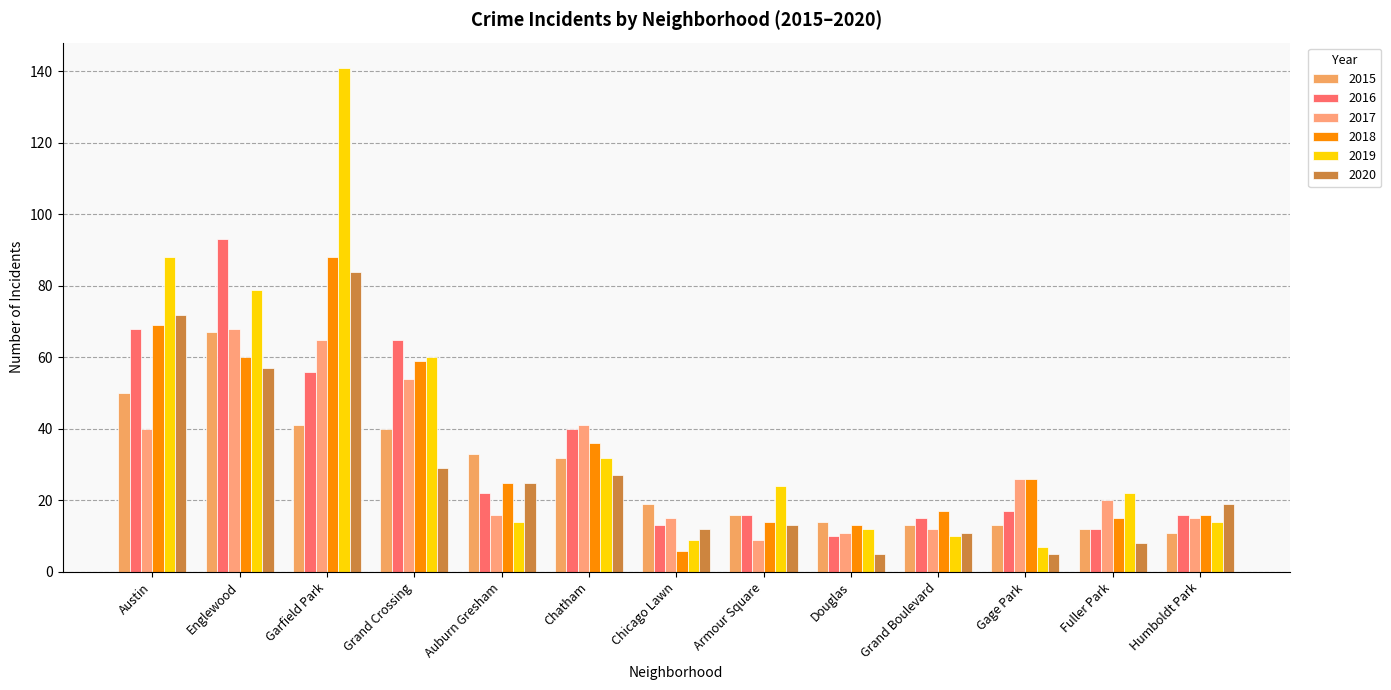

Does the chart contain any negative values?

No